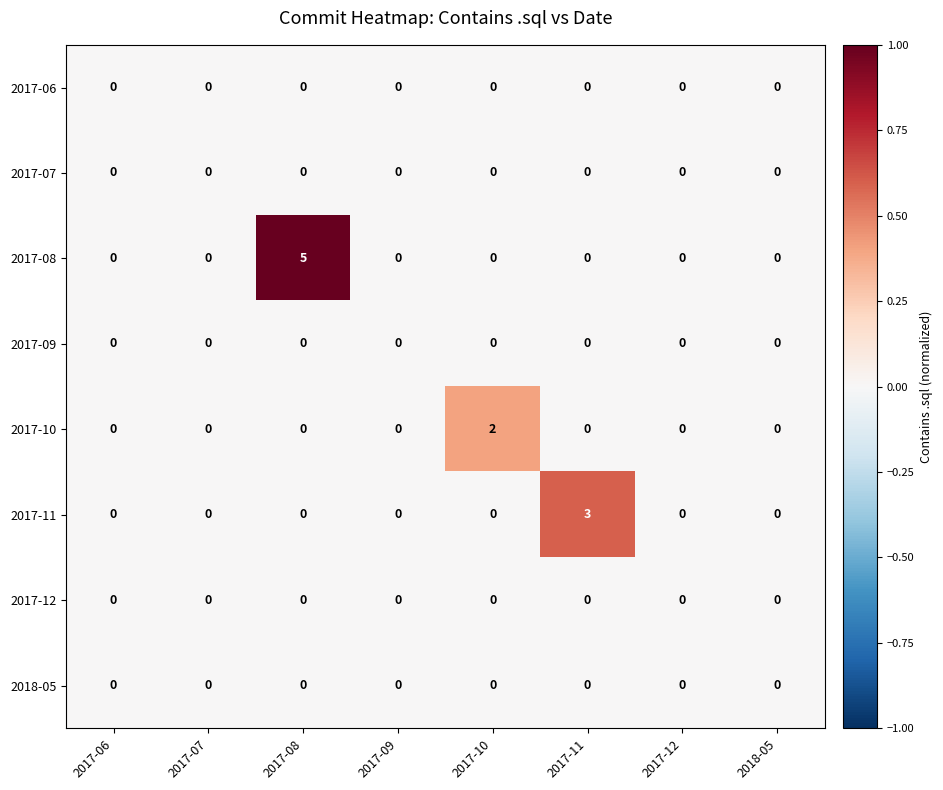

The 2017-08 series shows 0 at 2017-09. True or false?

True